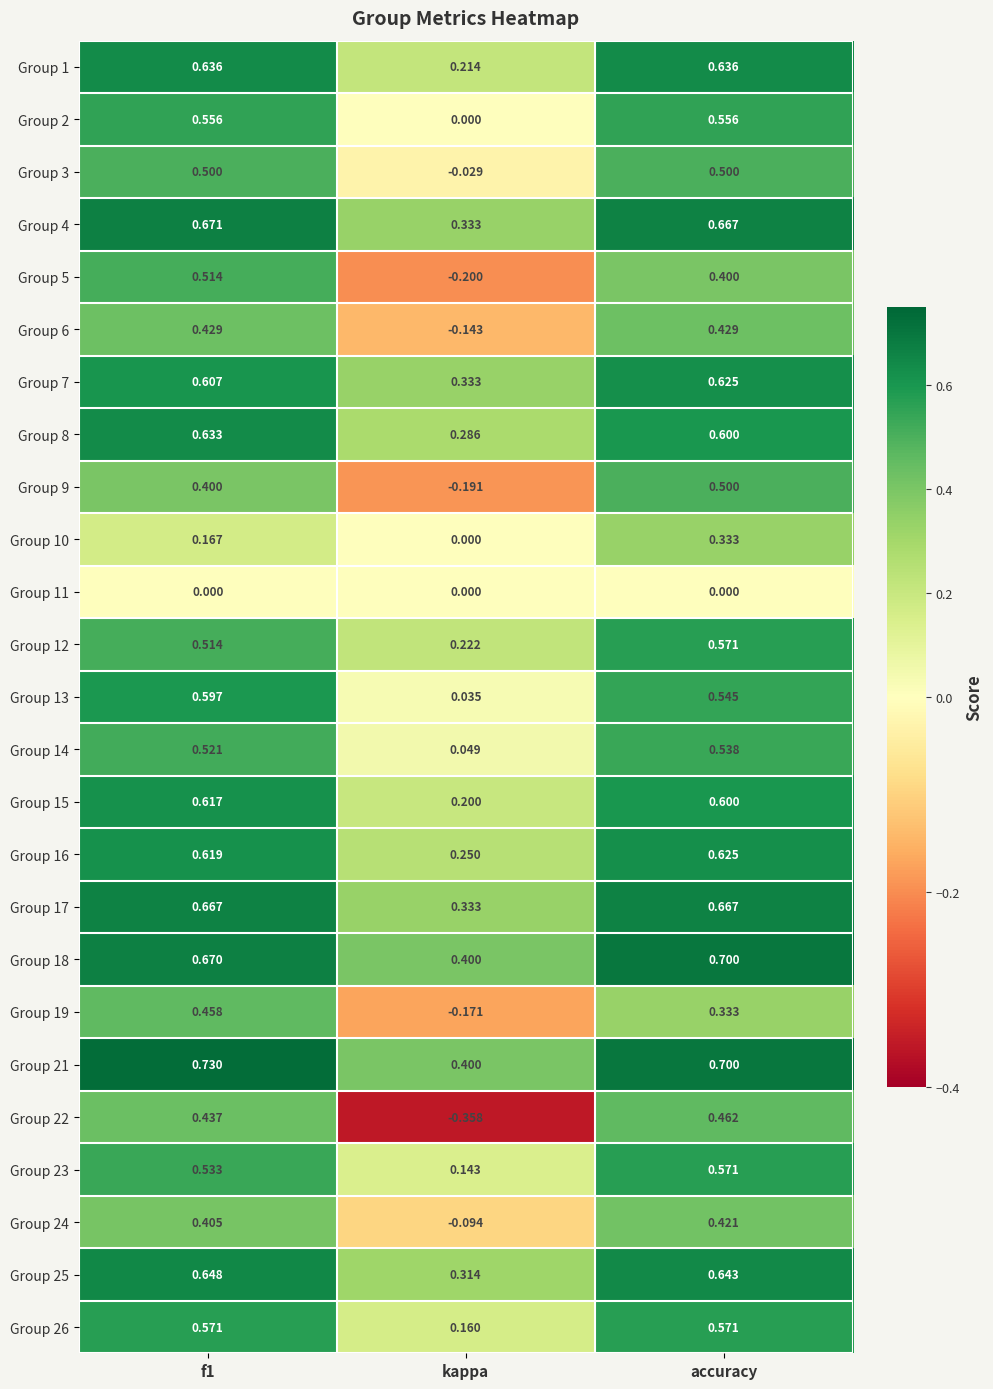

Is the value of Group 5 at accuracy greater than the value of Group 14 at kappa?

Yes